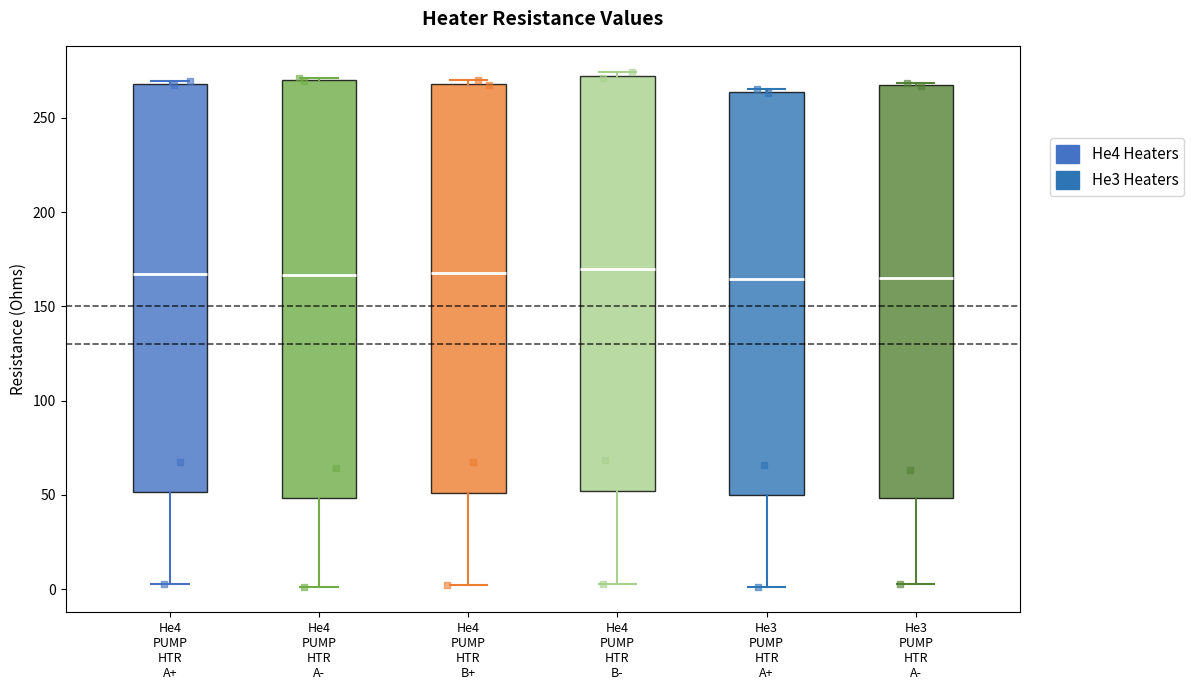

Reading left to right, transcribe this box plot: for each box, give where its median line is, the range the box spans, and where its two whiskers end, as read against the y-axis. The values are not printed on the chart, so give them approximately, as read against the axis.

He4 PUMP HTR A+: median 165, box 50 to 270, whiskers 5 to 270 (just above the box's upper edge)
He4 PUMP HTR A-: median 165, box 50 to 270, whiskers 0 to 270
He4 PUMP HTR B+: median 170, box 50 to 270, whiskers 0 to 270 (just above the box's upper edge)
He4 PUMP HTR B-: median 170, box 50 to 270, whiskers 5 to 275
He3 PUMP HTR A+: median 165, box 50 to 265, whiskers 0 to 265 (just above the box's upper edge)
He3 PUMP HTR A-: median 165, box 50 to 265, whiskers 5 to 270